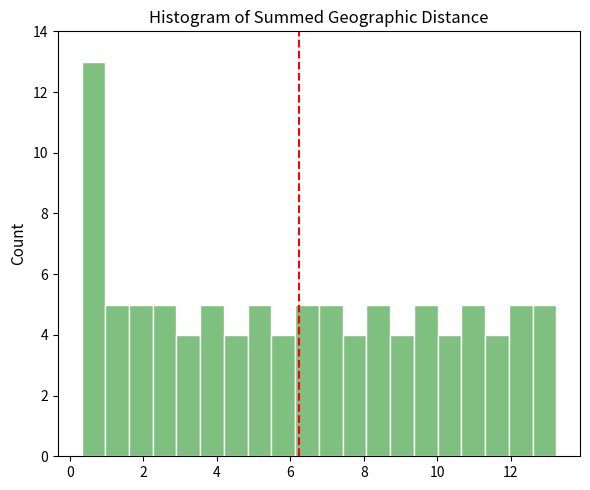

Around what value on the x-axis is the tallest bar? Give the approximate position of its centre, as read against the axis.

0.6